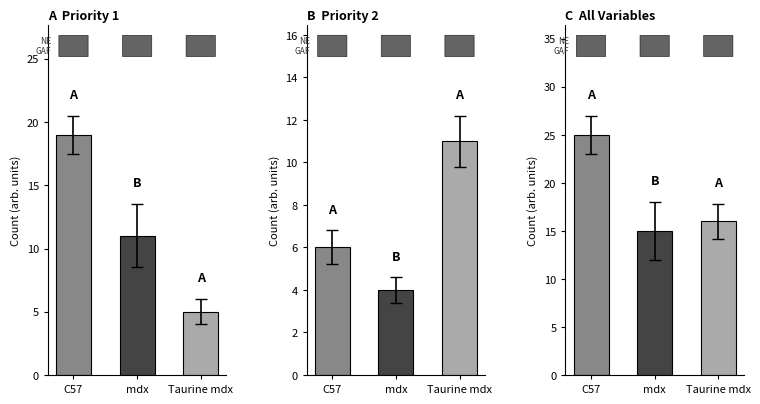

At which category does the chart reach its minimum across all series?

mdx